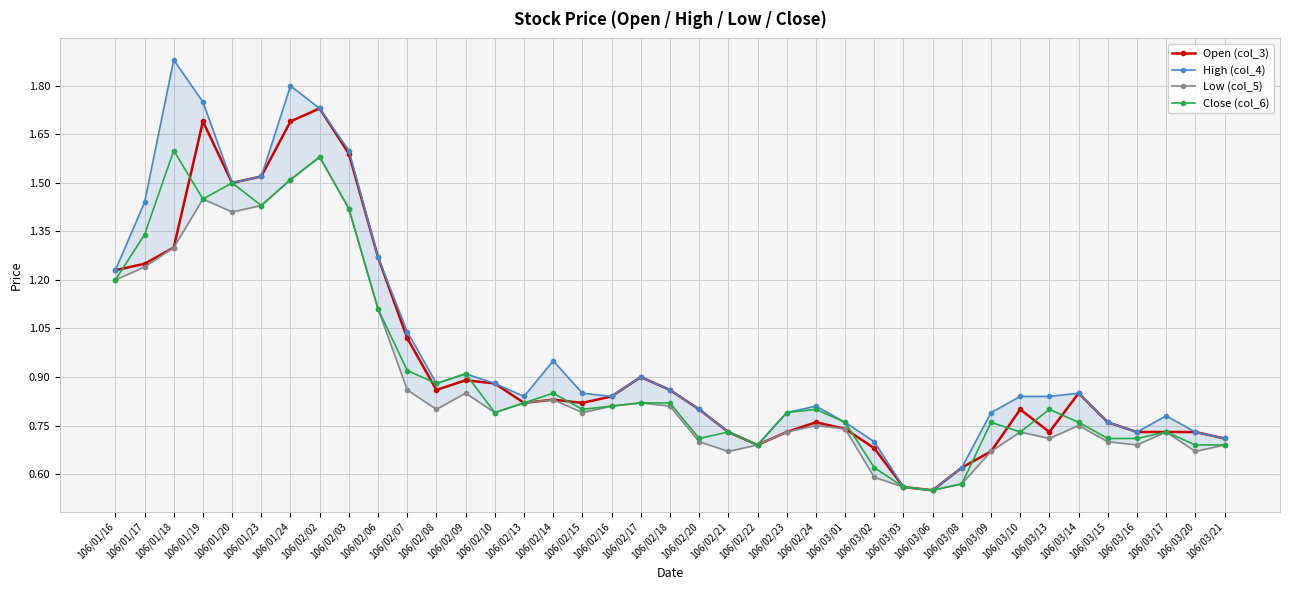

The Low (col_5) series shows 0.7 at 106/03/10. True or false?

True